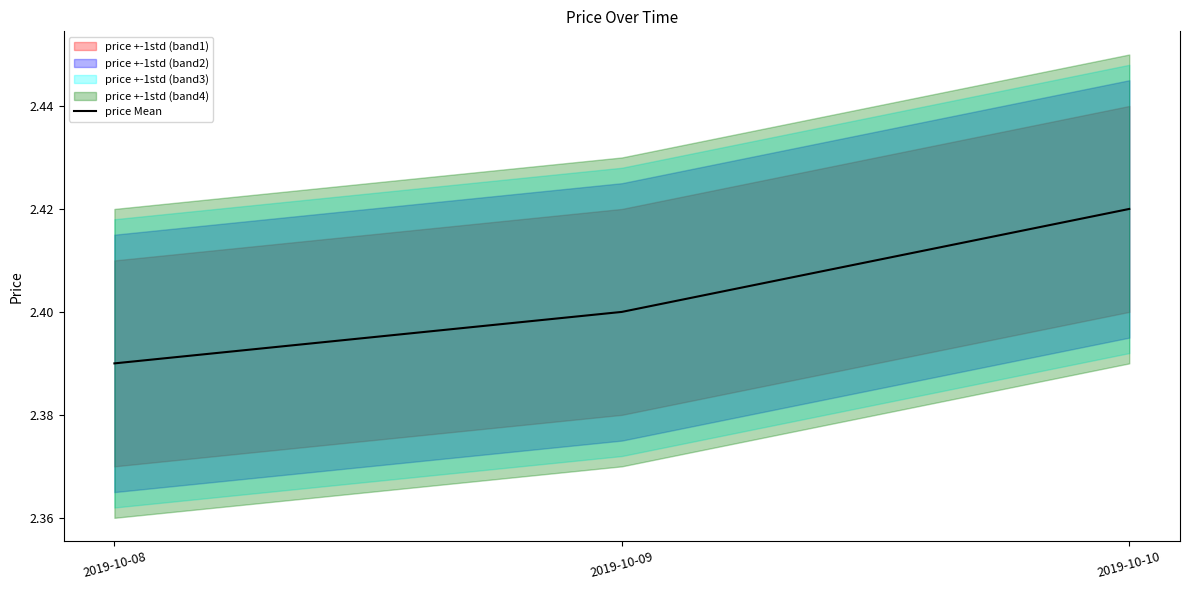

What is the sum of the values at 2019-10-10 and 2019-10-09?

4.8